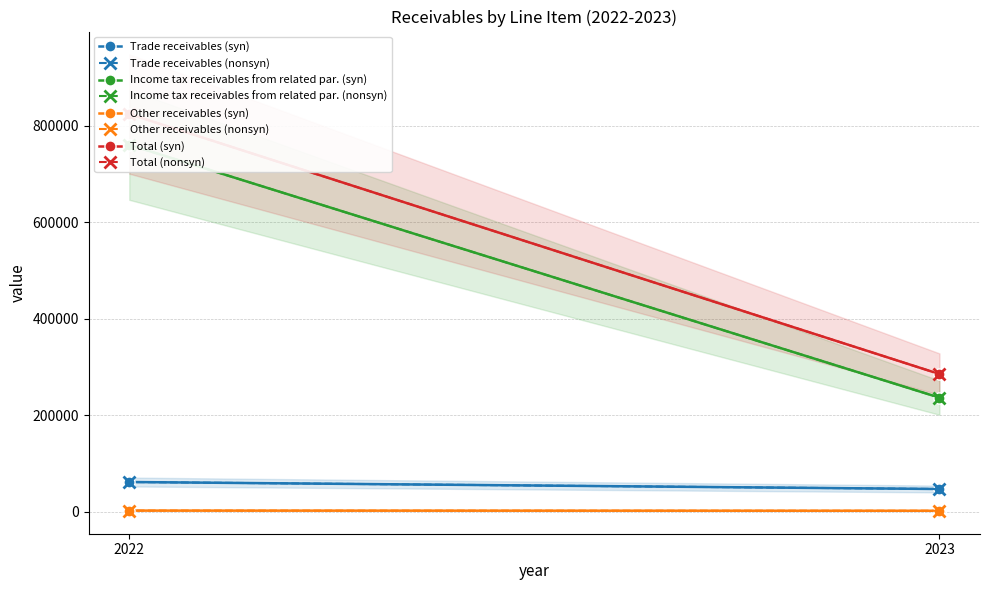

What is the difference between the maximum and minimum values in the Income tax receivables from related par. series?

524115